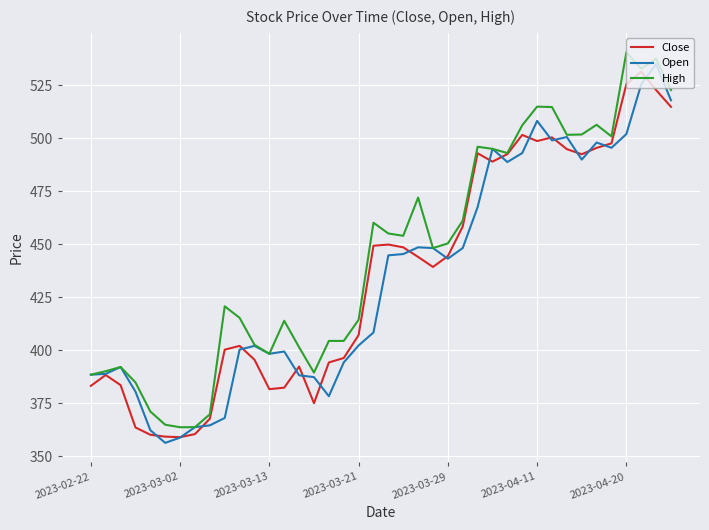

What is the maximum value shown in the chart?

540.4